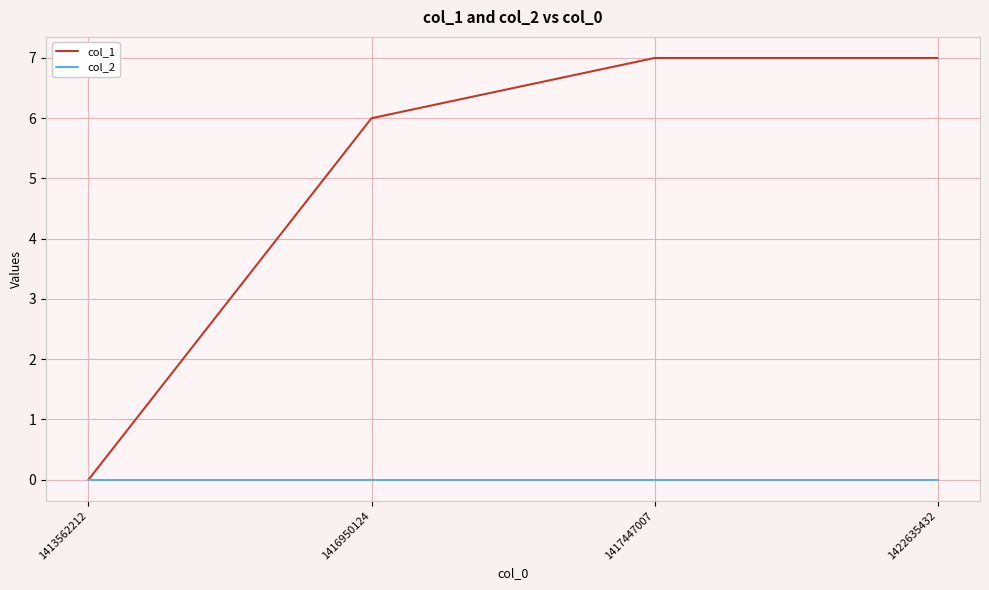

Is it true that col_1 equals 7 at 1417447007?

True